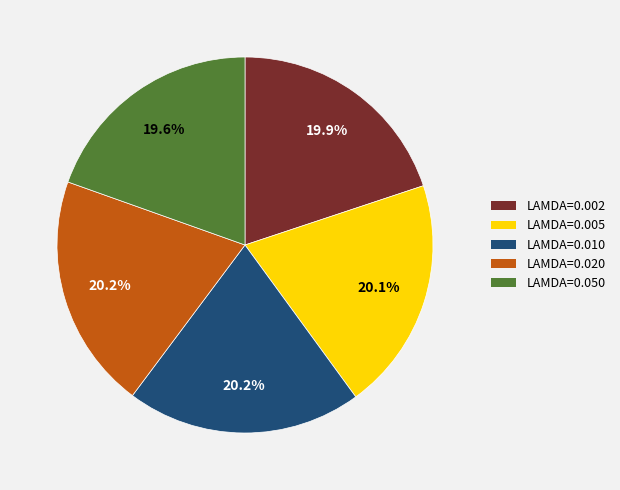

What percentage do LAMDA=0.050 and LAMDA=0.002 together represent?

39.5%